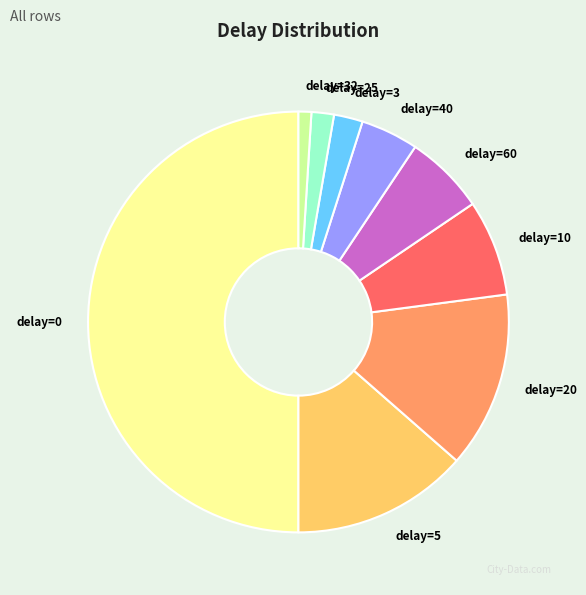

Does delay=20 account for over 50% of the chart?

No